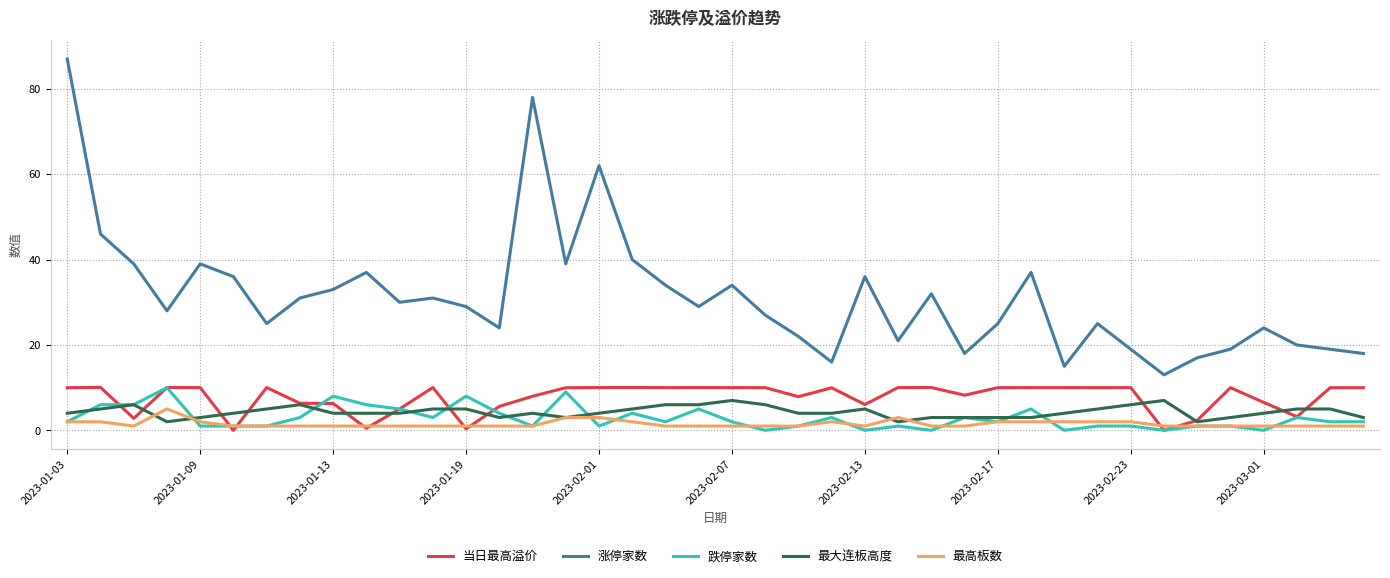

Which series has the largest total across all categories?

涨停家数